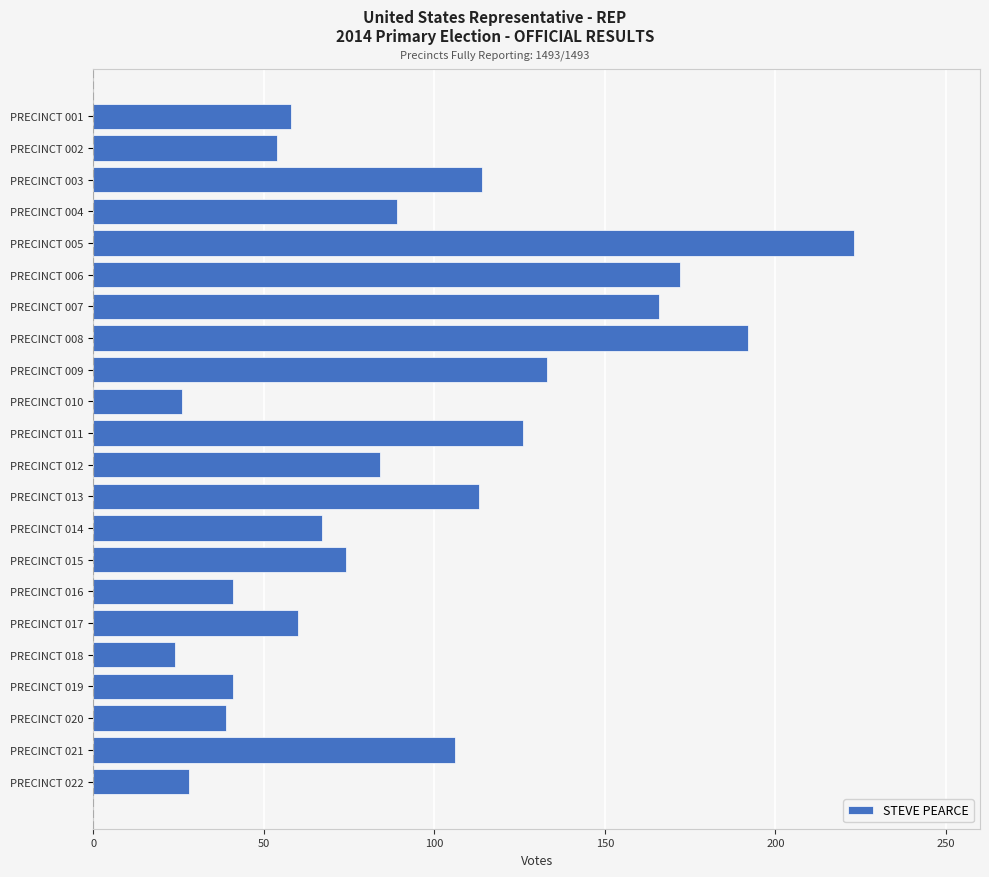

Where is the data nearest to the value 123?

PRECINCT 011